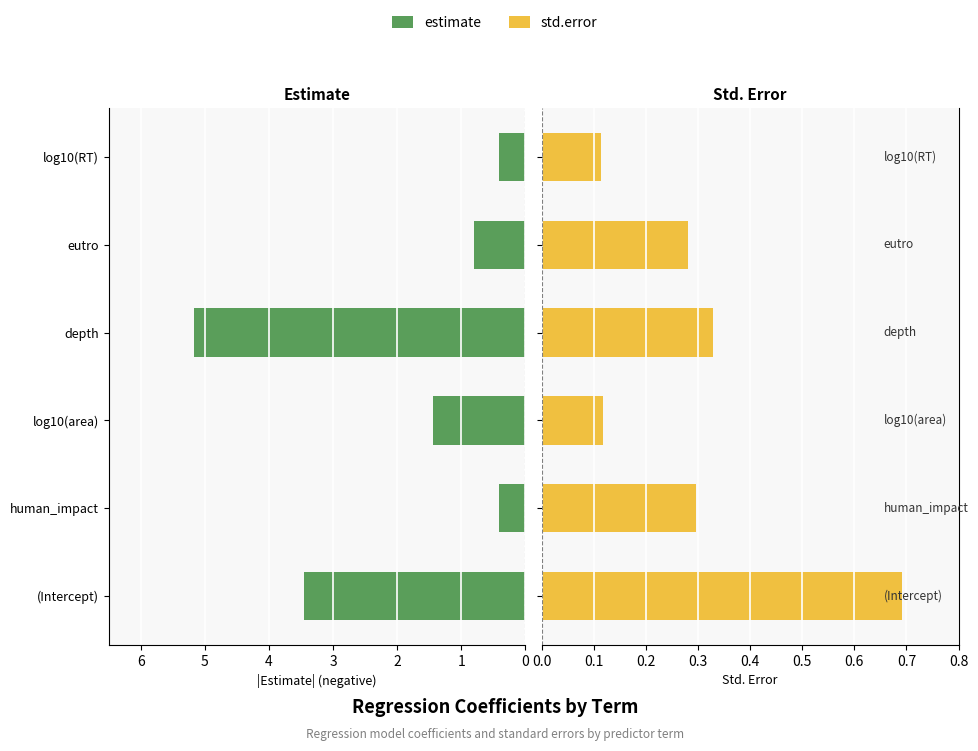

Which series has the largest range (max minus min)?

estimate